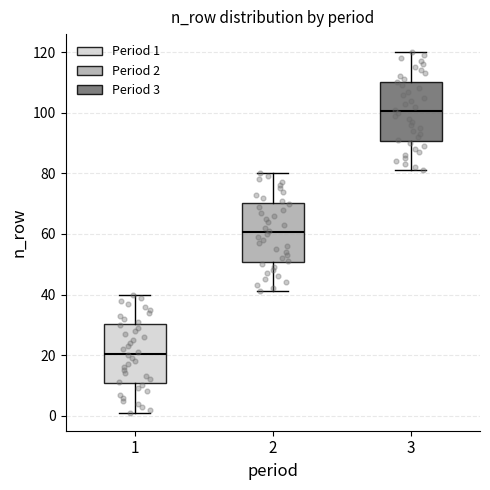

Reading left to right, transcribe this box plot: for each box, give where its median line is, the range the box spans, and where its two whiskers end, as read against the y-axis. The values are not printed on the chart, so give them approximately, as read against the axis.

1: median 20, box 10 to 30, whiskers 2 to 40
2: median 60, box 50 to 70, whiskers 42 to 80
3: median 100, box 90 to 110, whiskers 82 to 120